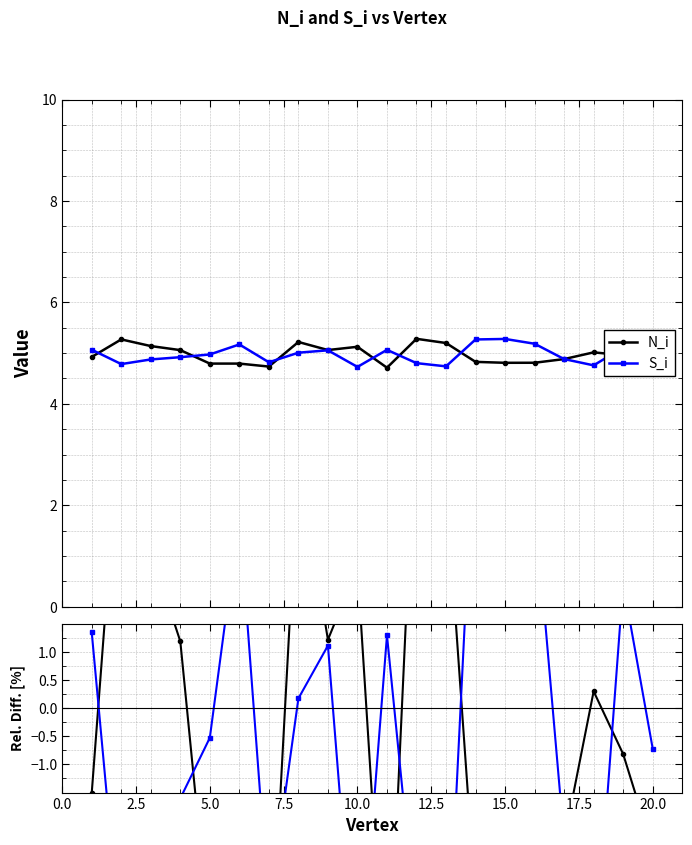

The value of S_i at 10.0 is -3.0. True or false?

False